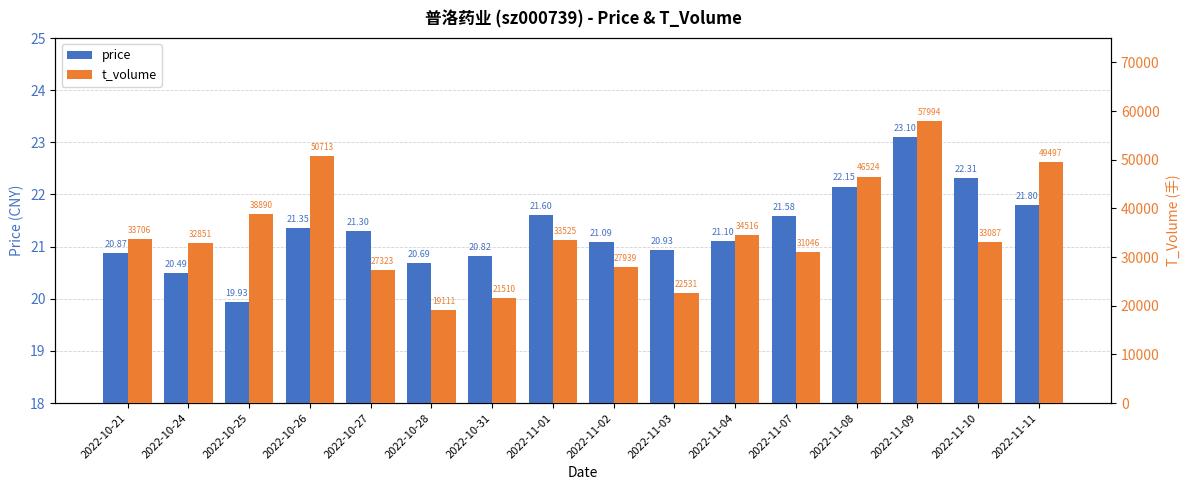

How many bars are there in each group?

2